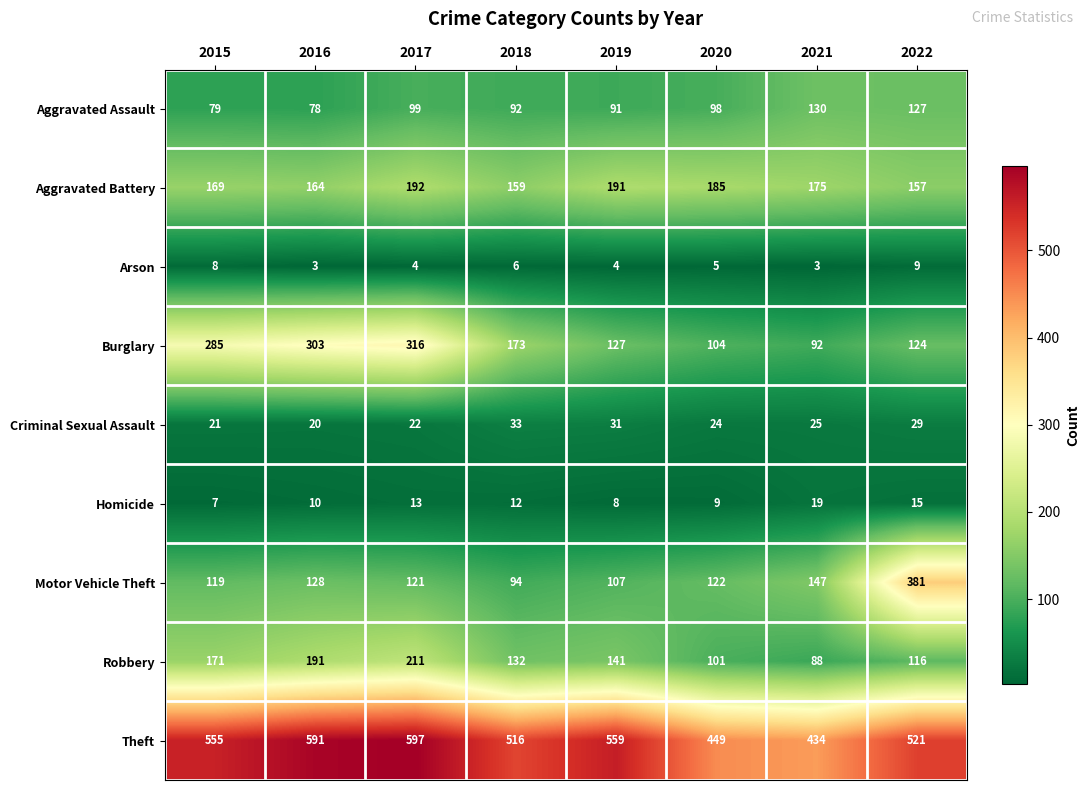

What is the difference between the maximum and second lowest values in the Homicide series?

11